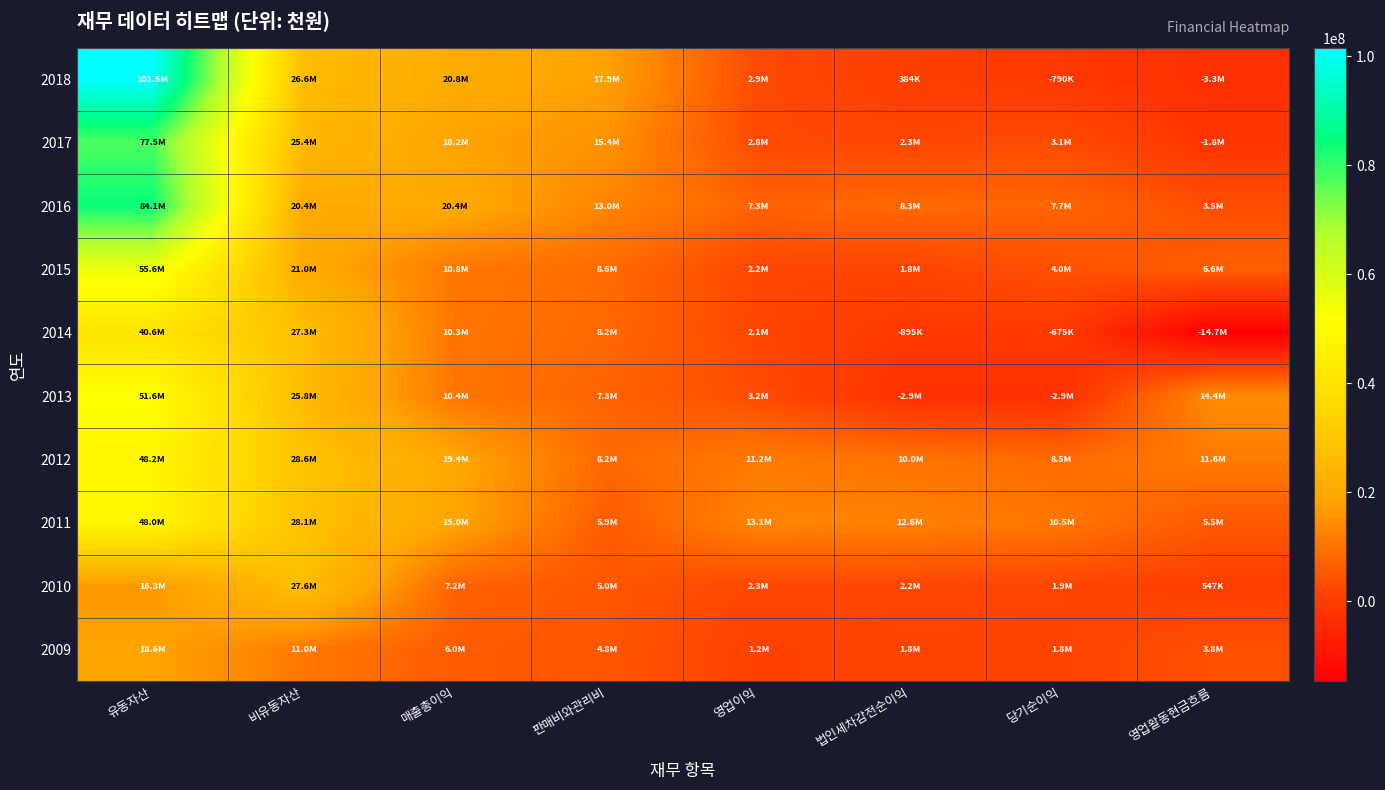

How many categories are shown in the chart?

8